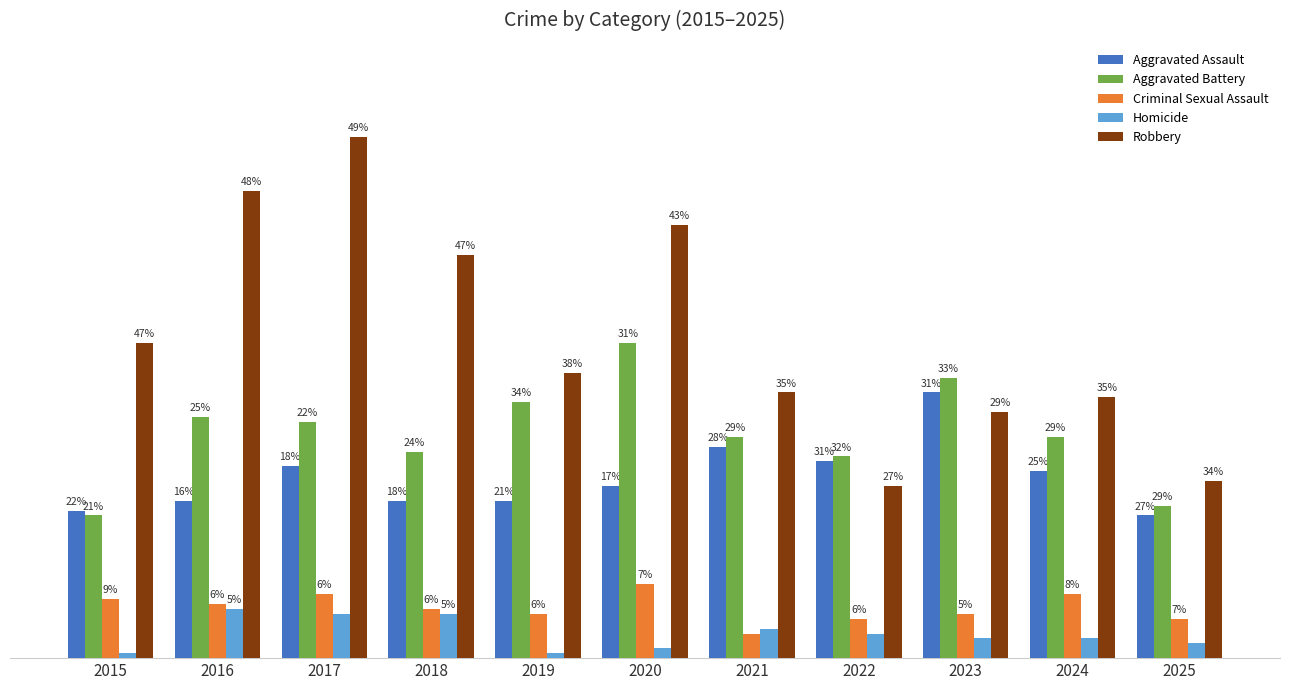

Which series has the largest total across all categories?

Robbery